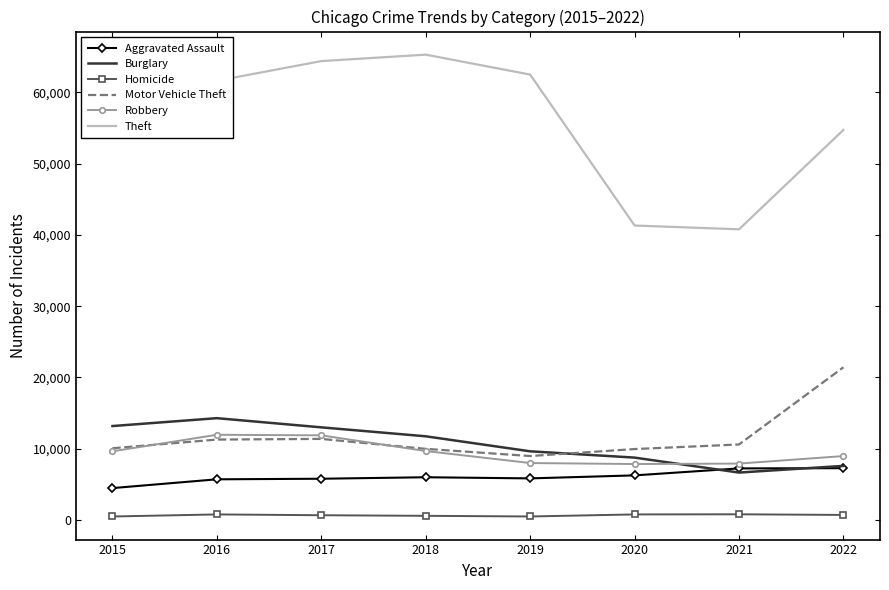

True or false: Robbery and Homicide cross at least once.

False